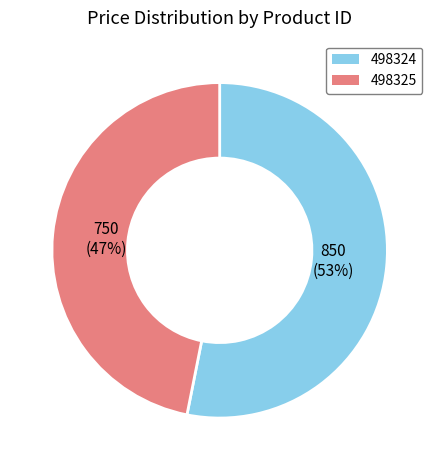

To the nearest percent, what portion does 498325 represent?

47%